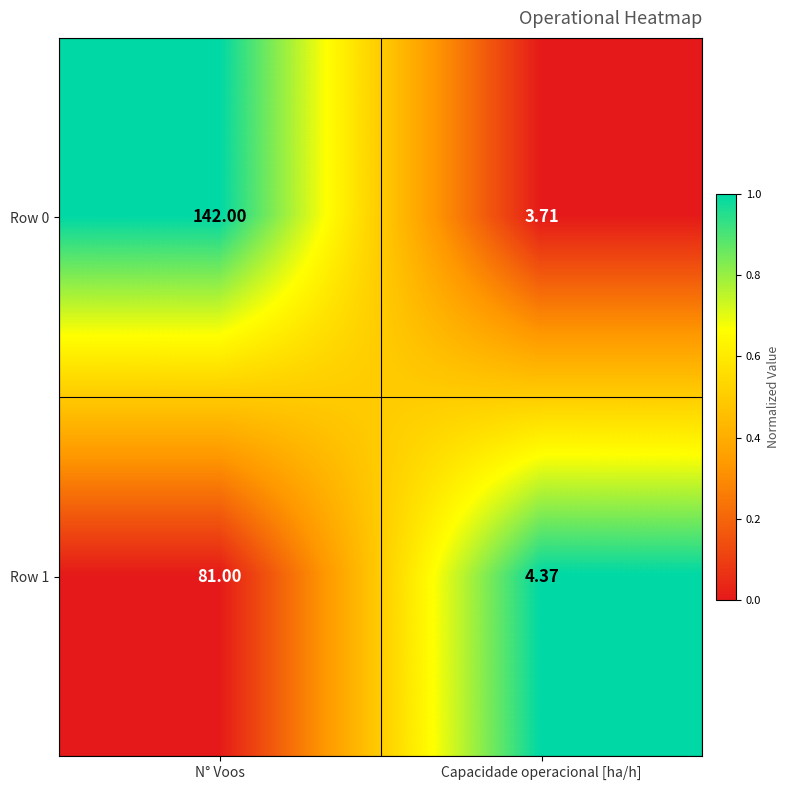

Rank the series by their maximum value, from highest to lowest.

Row 0, Row 1